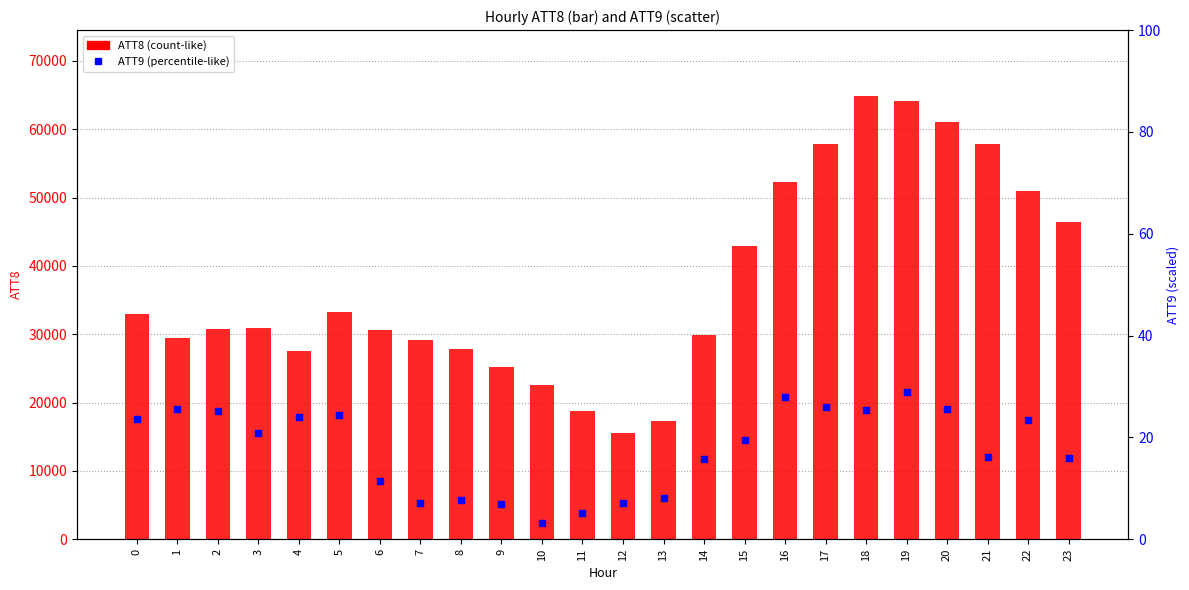

What is the total value across all series at 8?

27907.7